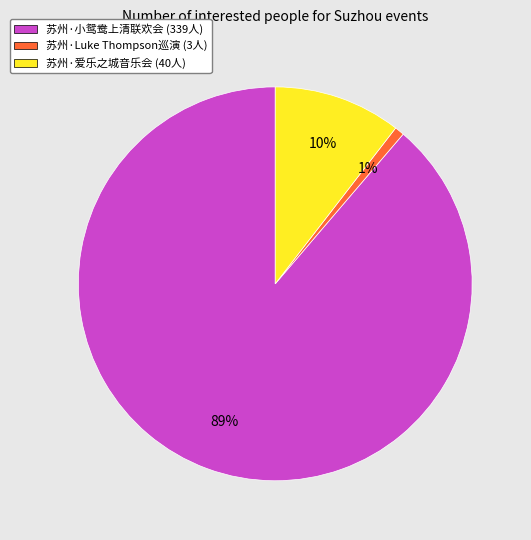

To the nearest percent, what percentage of the pie is 苏州·小鸳鸯上清联欢会 (339人)?

89%